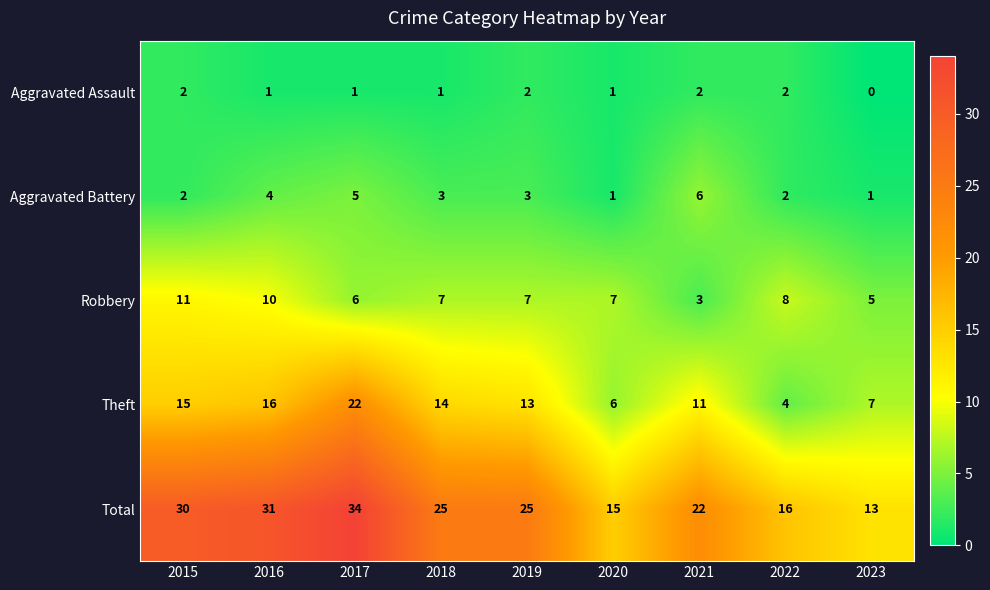

At which label does Aggravated Assault first exceed 1?

2015